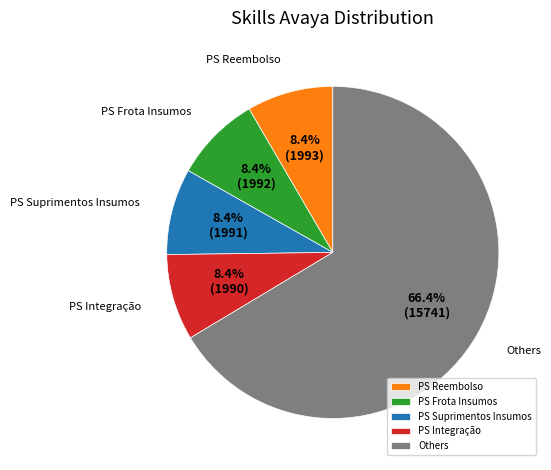

Combined, what portion of the pie is PS Integração and PS Frota Insumos?

16.8%